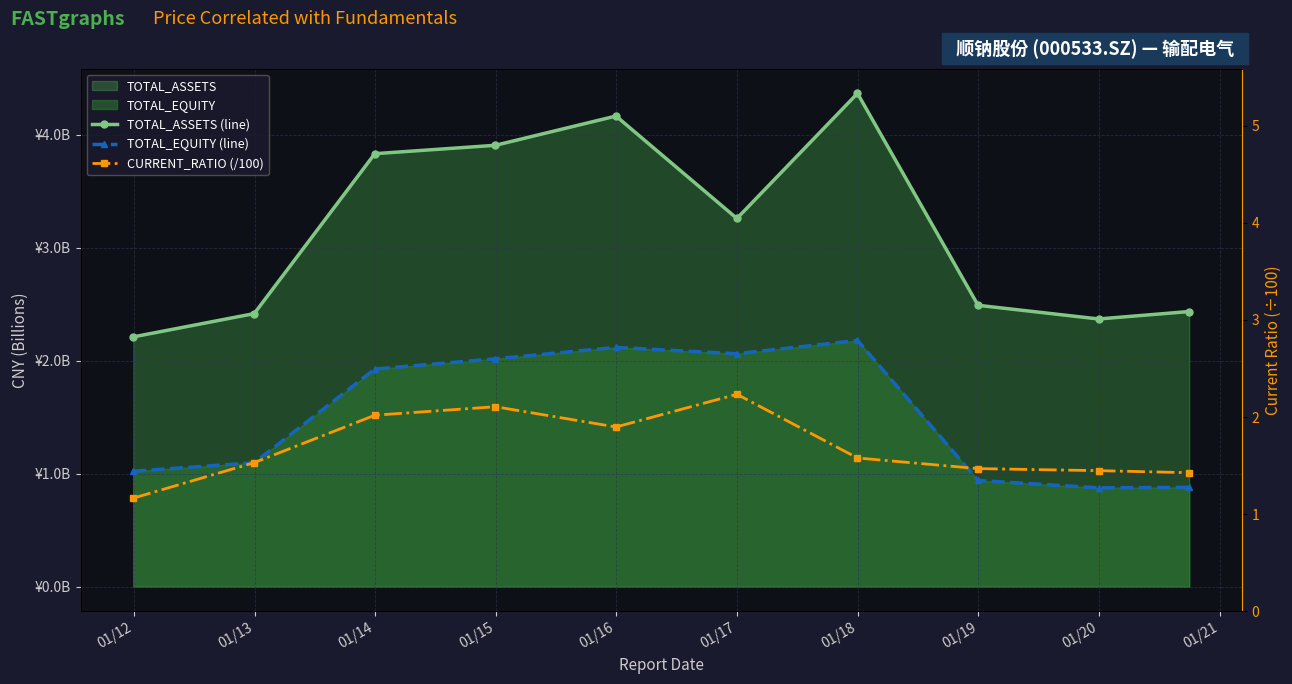

What is the sum of all TOTAL_ASSETS (line) values?

31.5